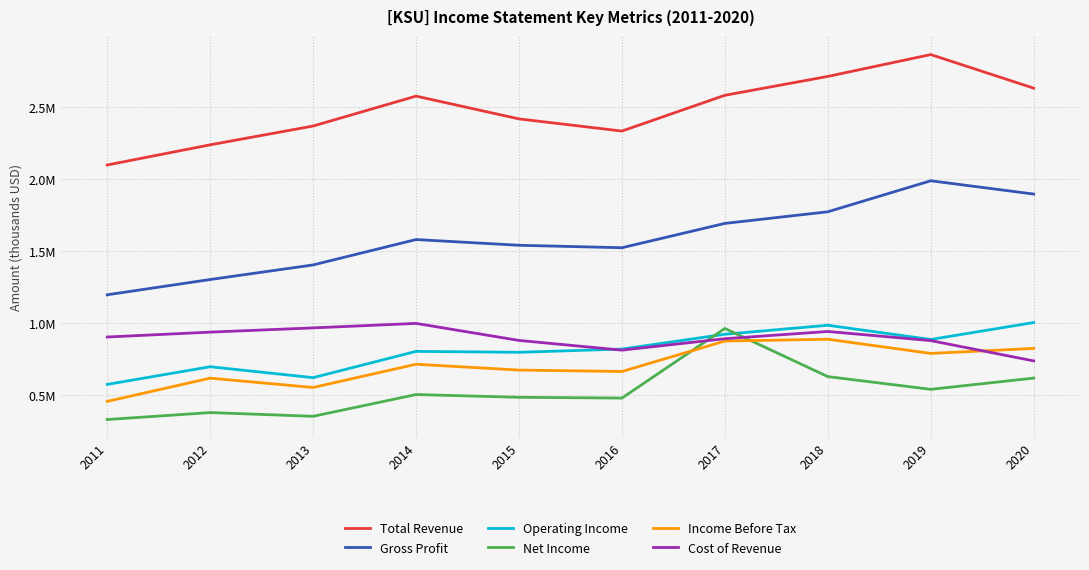

Is the value of Gross Profit at 2019 greater than the value of Income Before Tax at 2020?

Yes